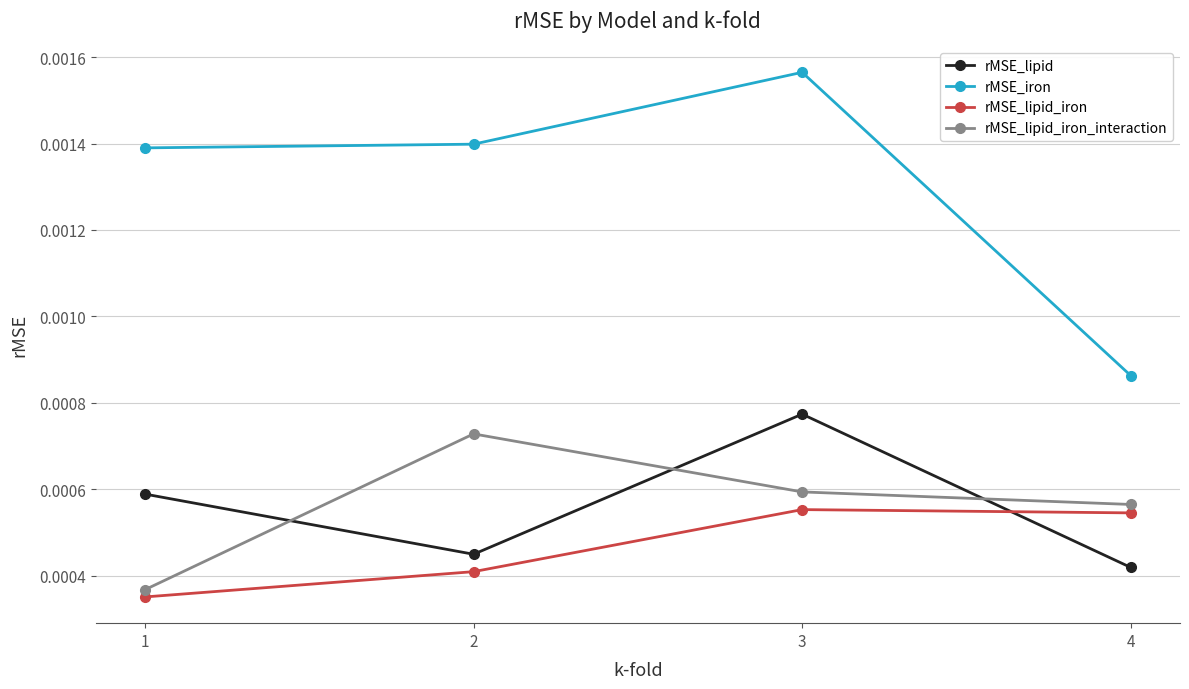

Which category has the highest value in the rMSE_lipid_iron_interaction series?

2